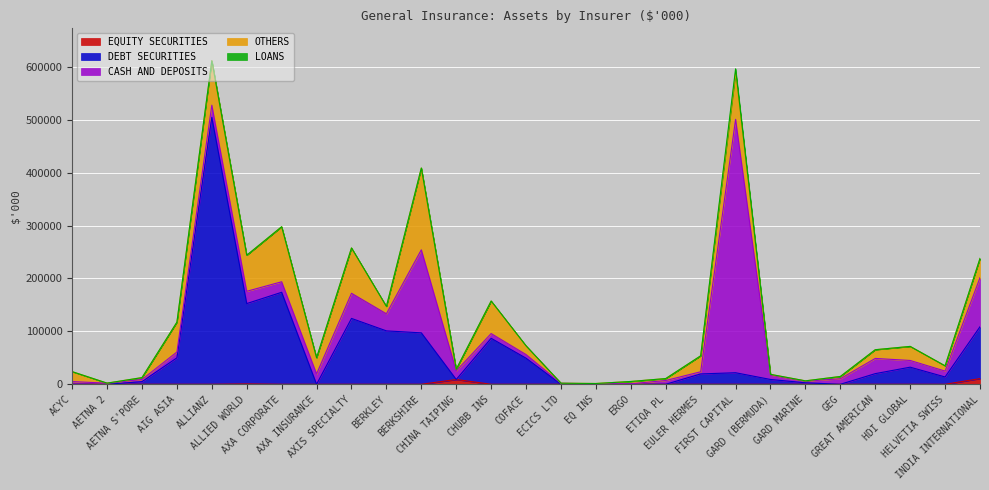

True or false: OTHERS has a value of 3522.7 at AETNA S'PORE.

True